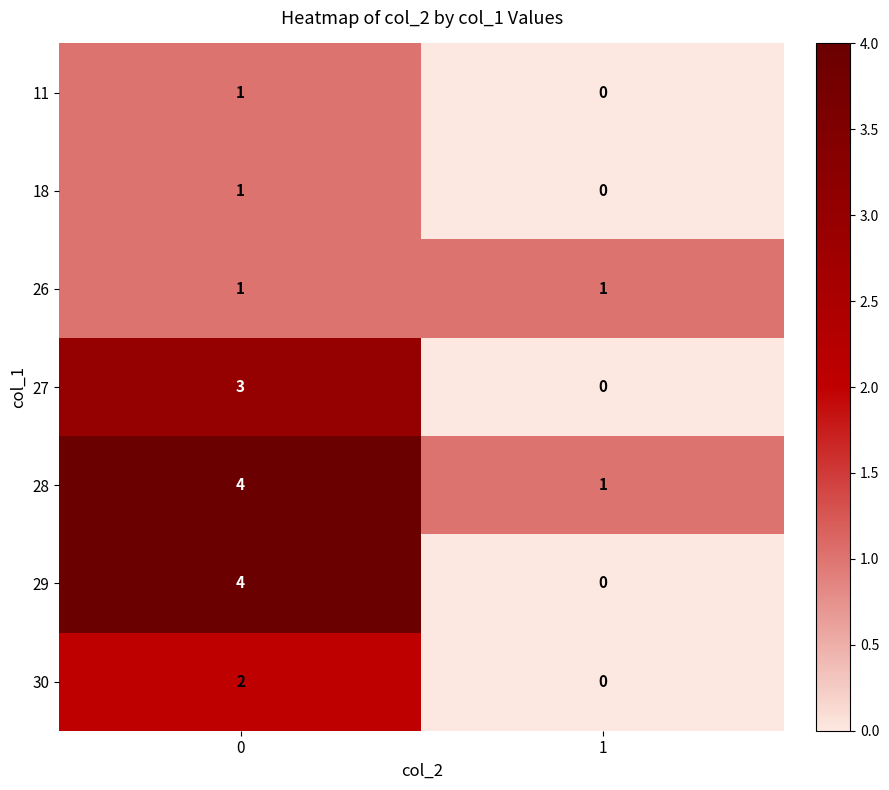

Count the number of data series in this chart.

7